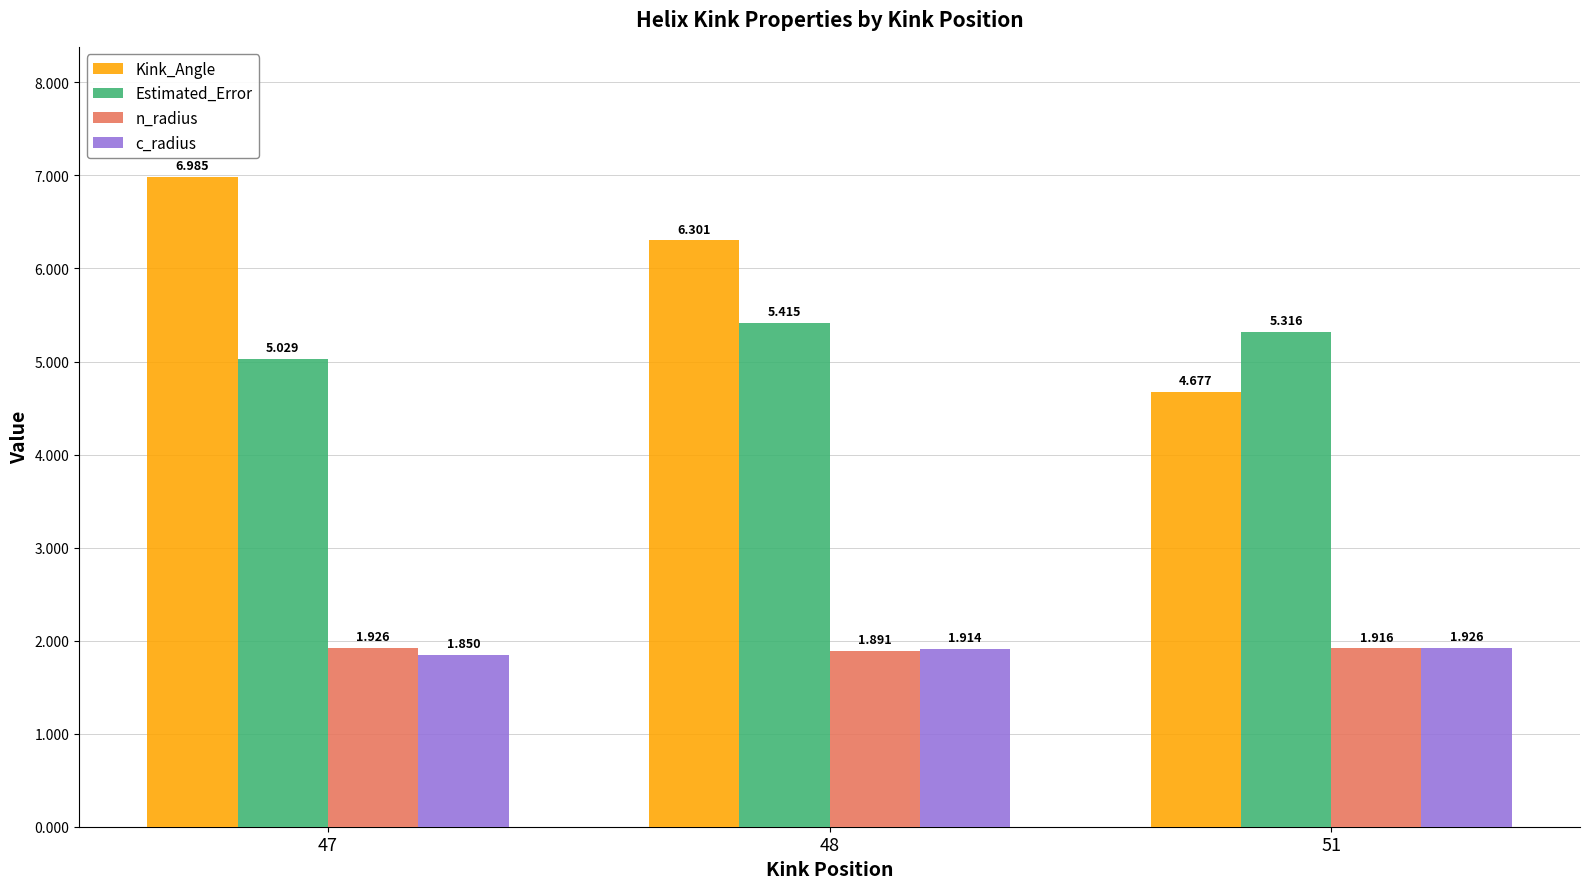

Which category has the highest value in the Kink_Angle series?

47